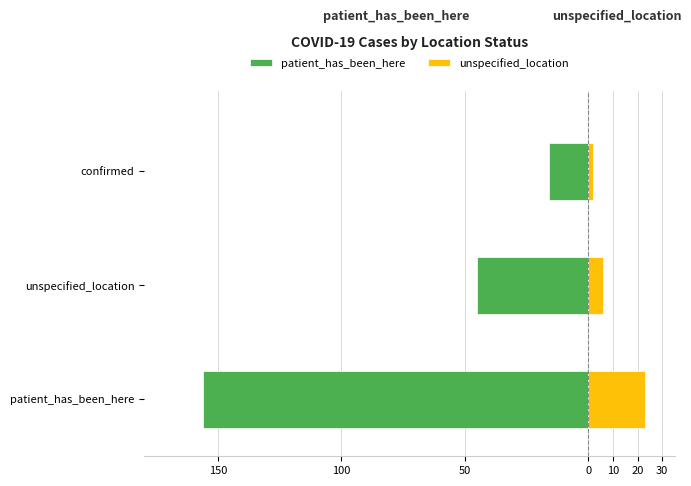

The value of unspecified_location at unspecified_location is 6. True or false?

True